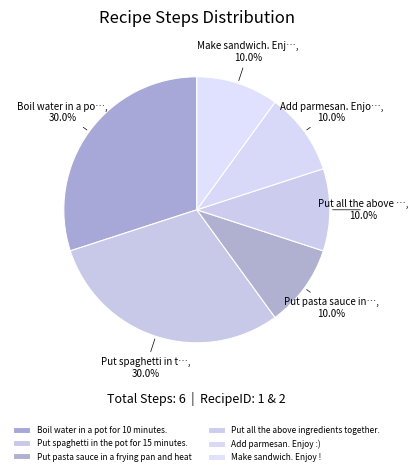

How many segments does this pie chart have?

6